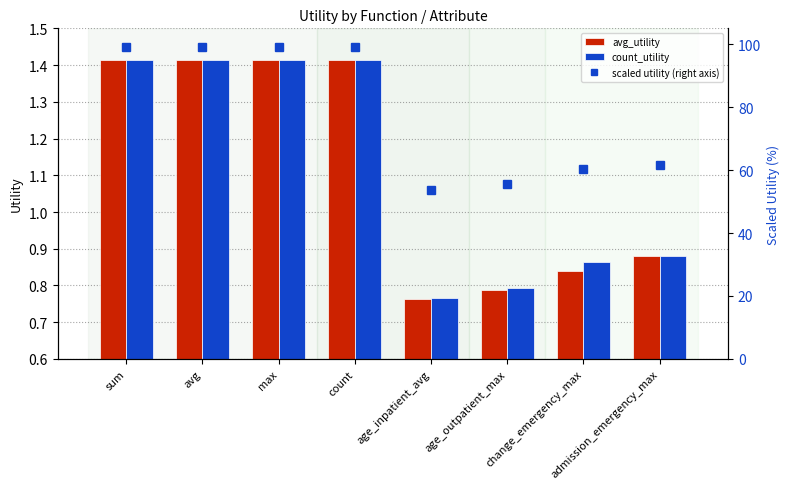

Which category has the lowest value across all series?

age_inpatient_avg